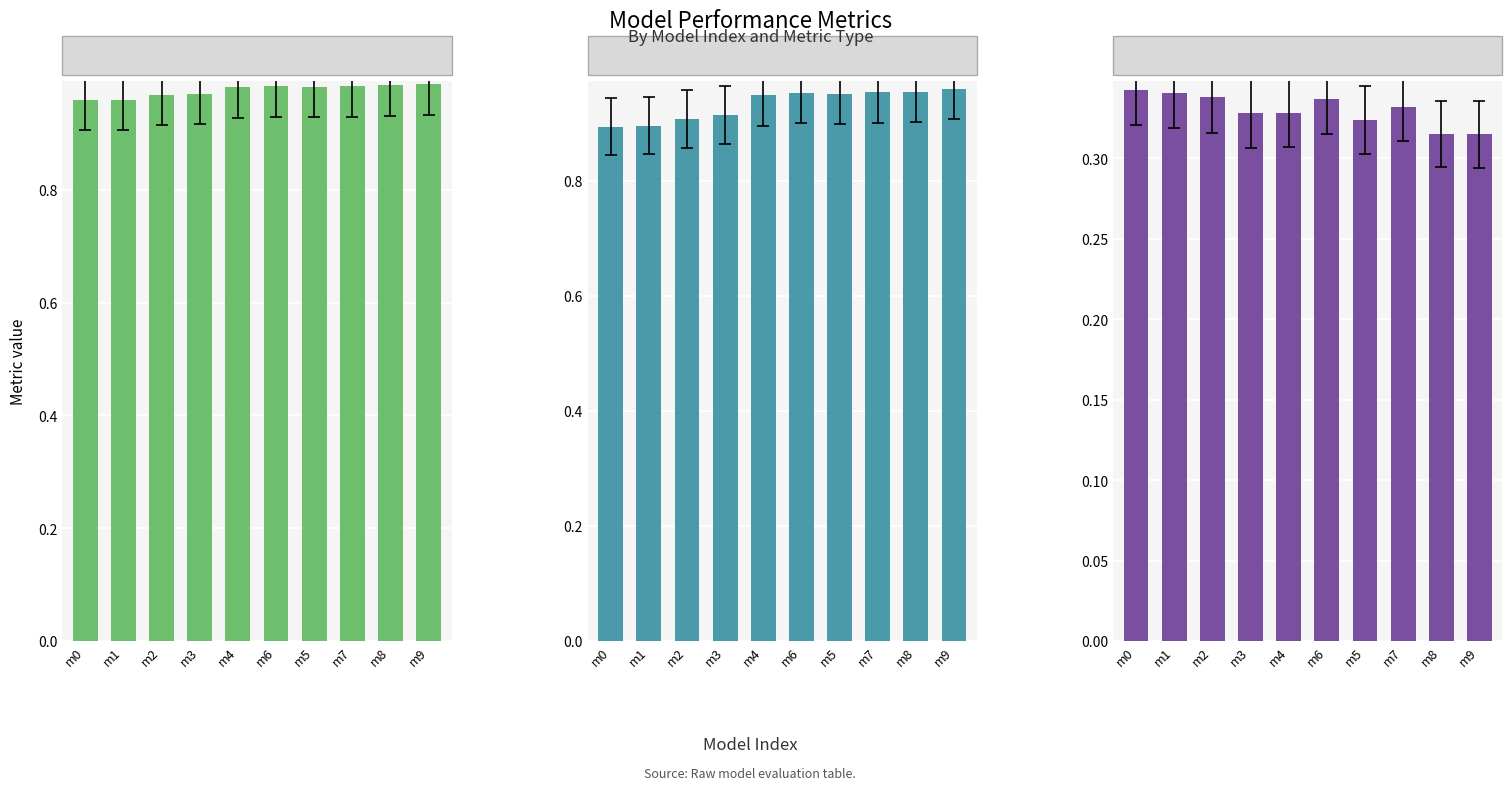

Which series has the widest spread of values?

r2_val